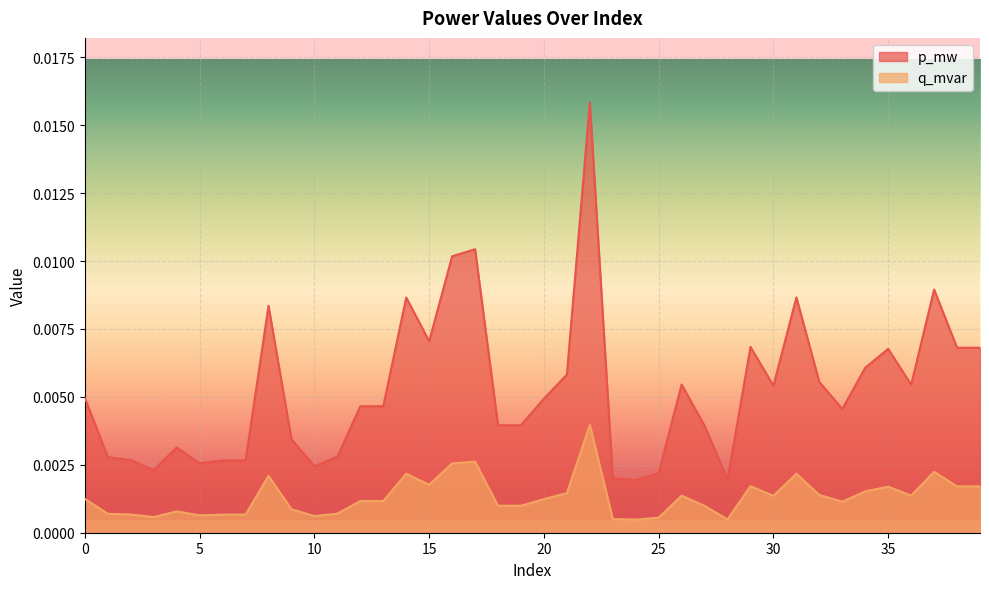

What is the sum of all p_mw values?

0.2